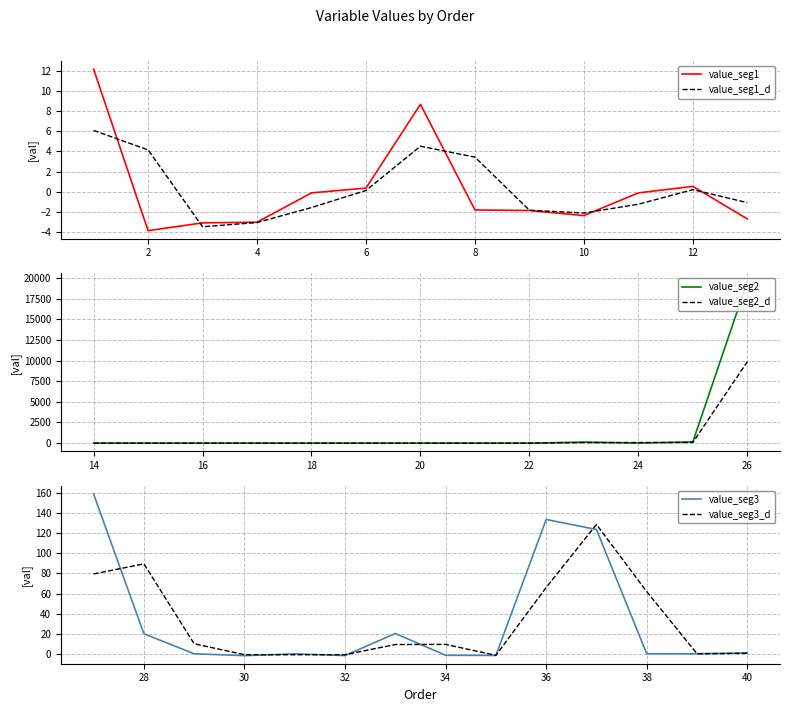

What is the maximum value for value_seg1_d?

6.1